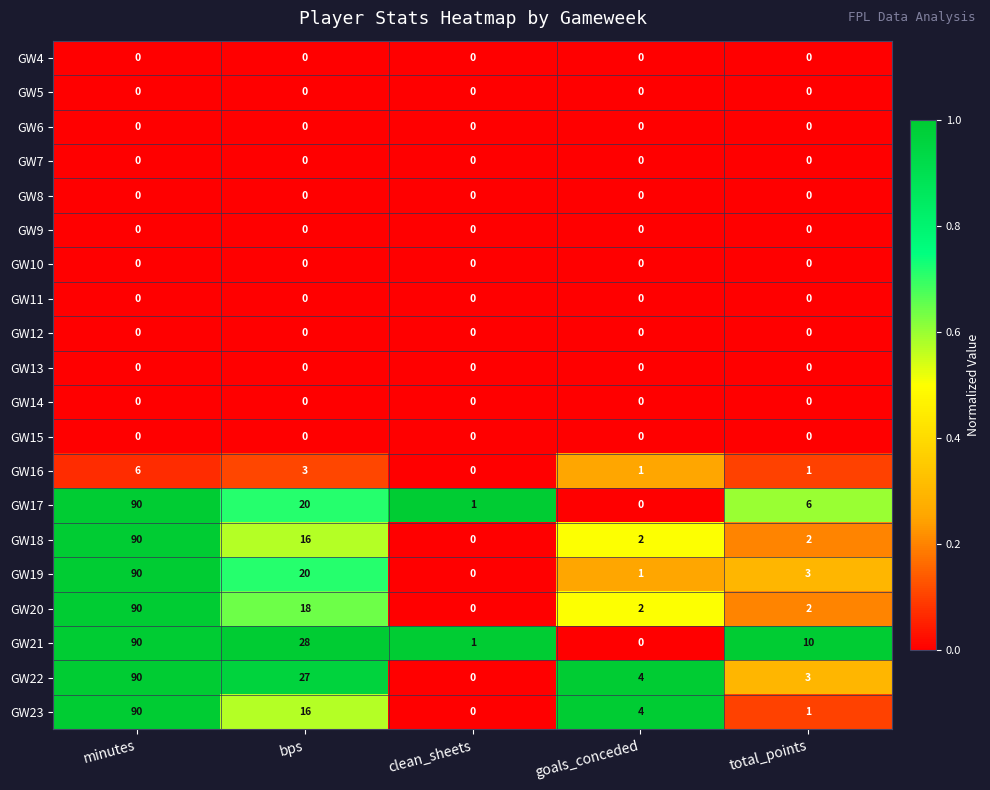

What is the difference between the highest and lowest values at bps?

28